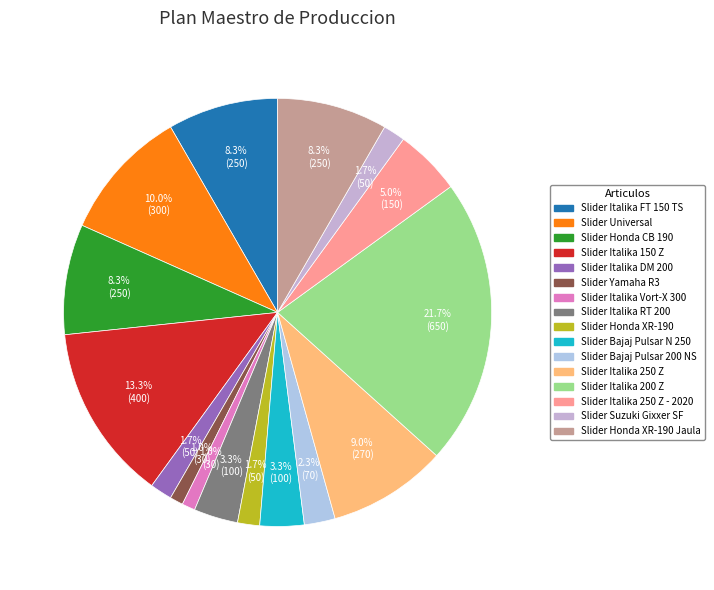

Rank the categories by value from lowest to highest.

Slider Yamaha R3, Slider Italika Vort-X 300, Slider Italika DM 200, Slider Honda XR-190, Slider Suzuki Gixxer SF, Slider Bajaj Pulsar 200 NS, Slider Italika RT 200, Slider Bajaj Pulsar N 250, Slider Italika 250 Z - 2020, Slider Italika FT 150 TS, Slider Honda CB 190, Slider Honda XR-190 Jaula, Slider Italika 250 Z, Slider Universal, Slider Italika 150 Z, Slider Italika 200 Z